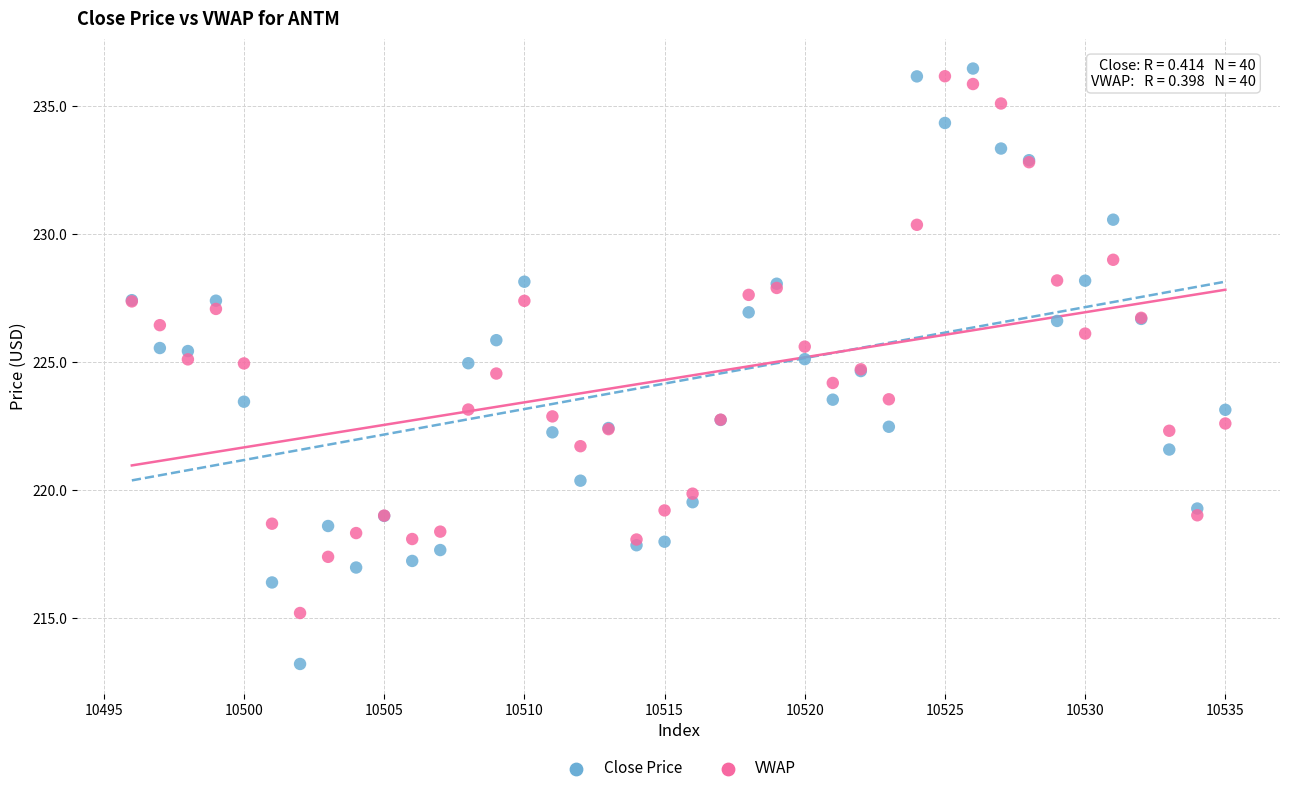

What are all the series names shown in the legend?

Close Price, VWAP